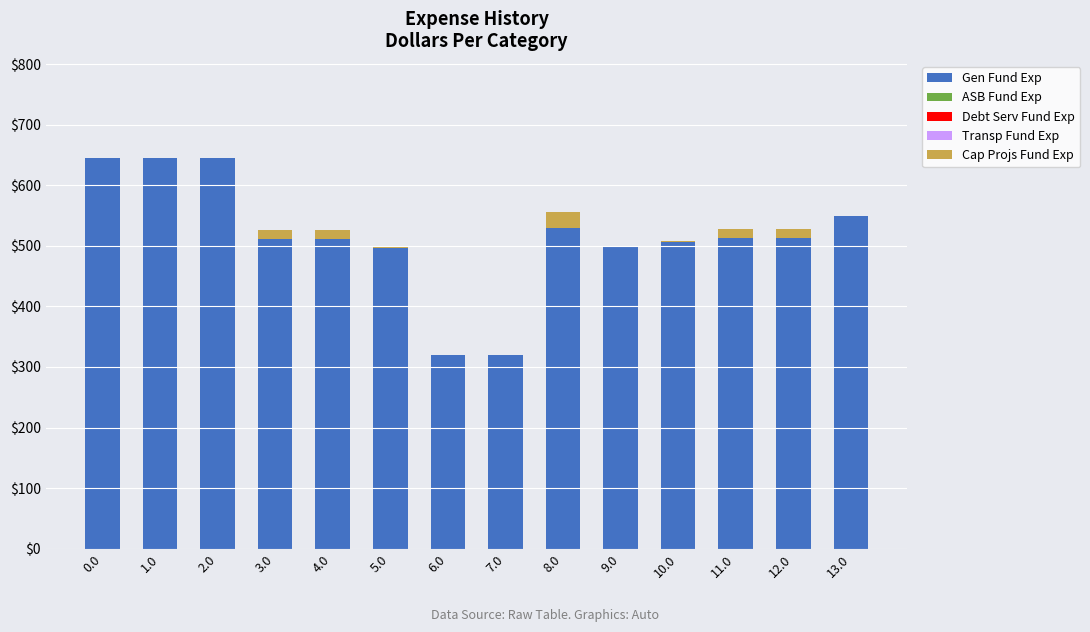

What is the sum of all Gen Fund Exp values?

7203.6